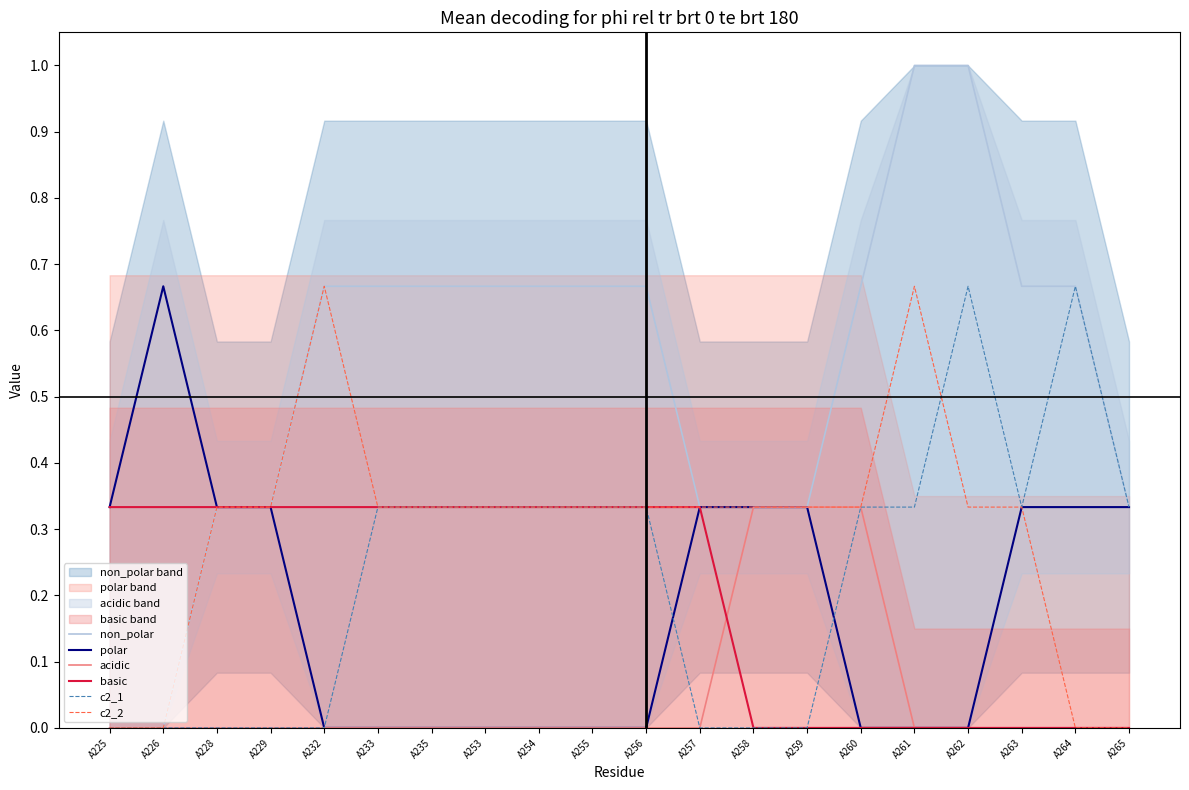

True or false: non_polar has more than 1 interior local peaks.

False